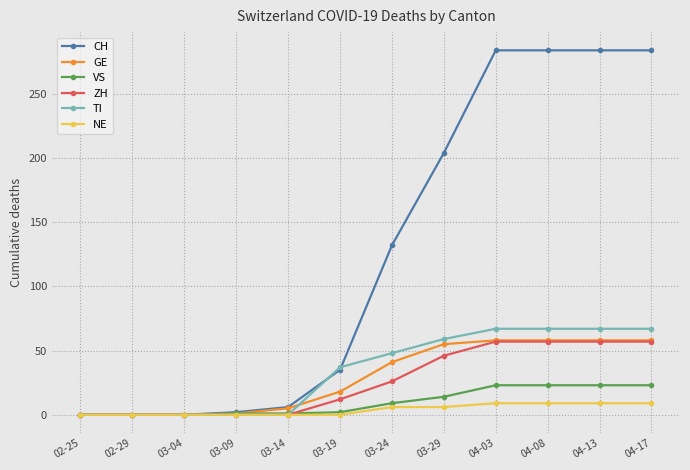

What is the maximum value for ZH?

57